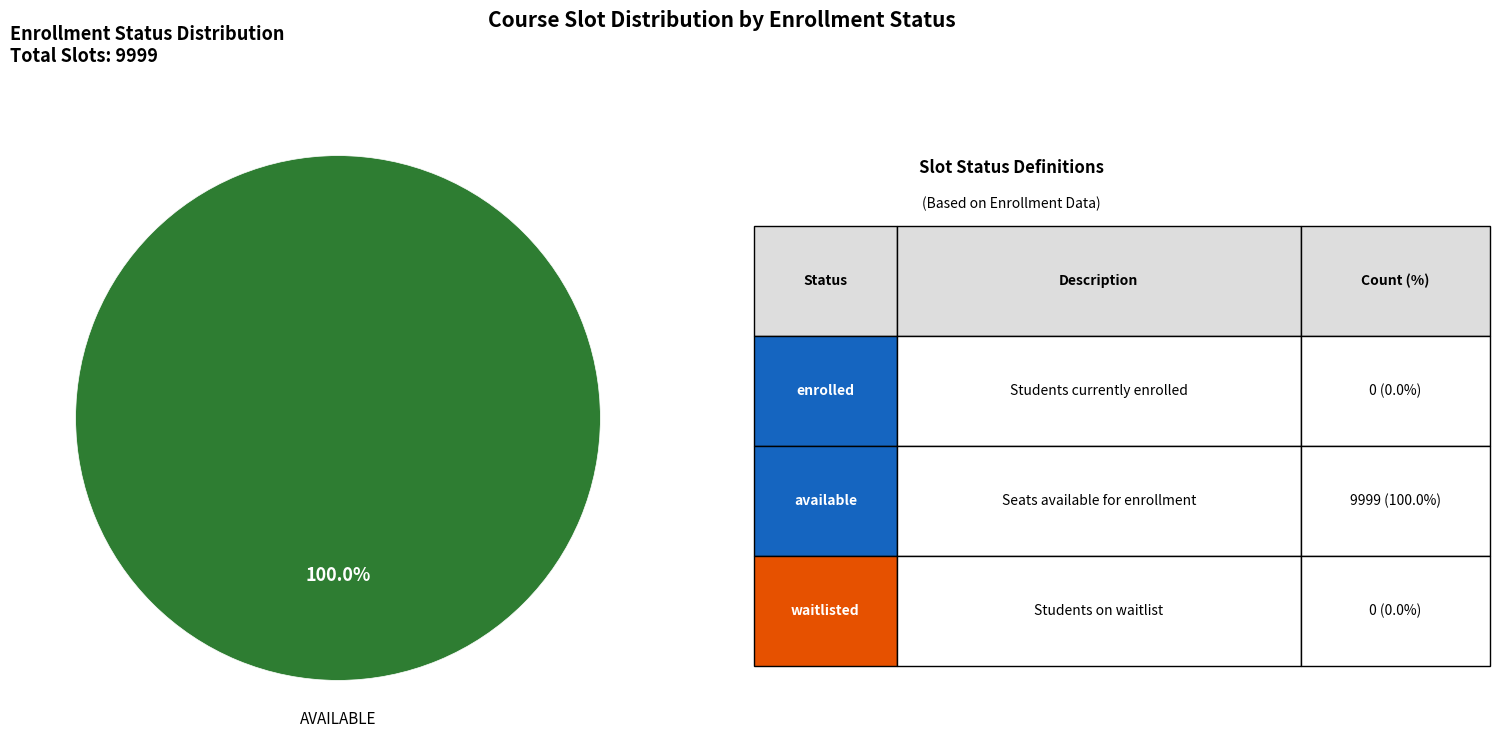

Is there any slice that represents more than half of the pie?

Yes